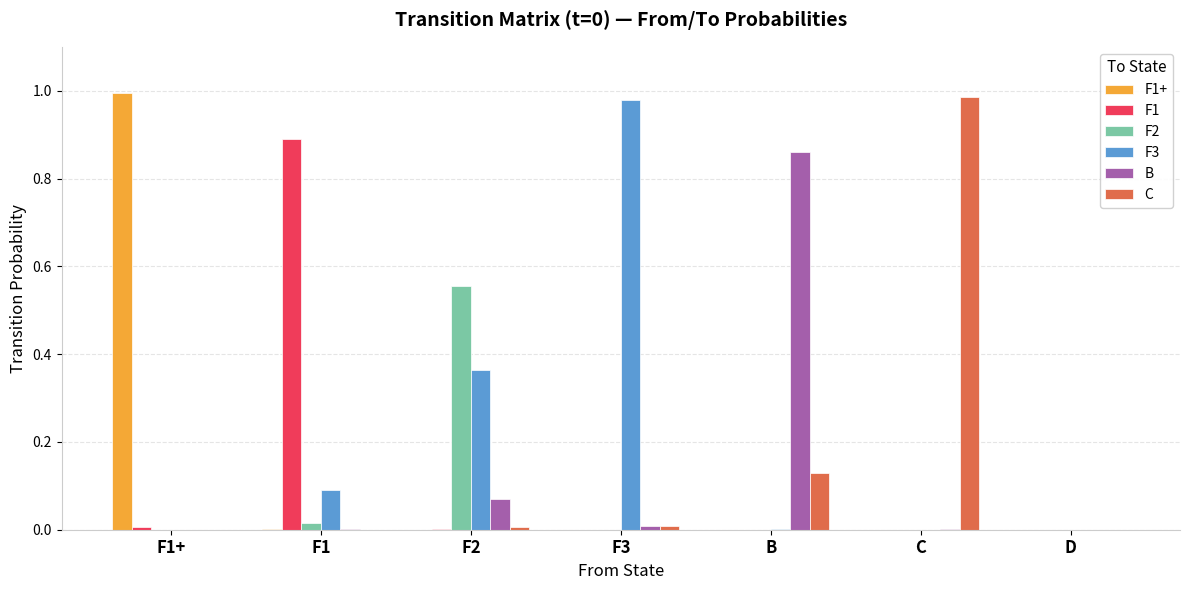

The B series shows 0.1 at F2. True or false?

True